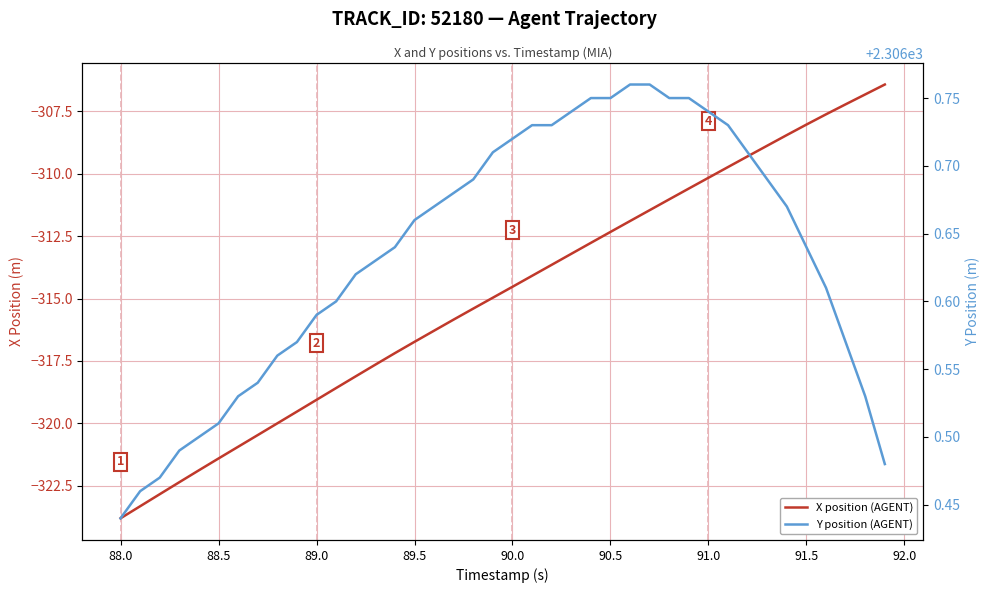

List the series in order of their overall mean, highest first.

Y position (AGENT), X position (AGENT)